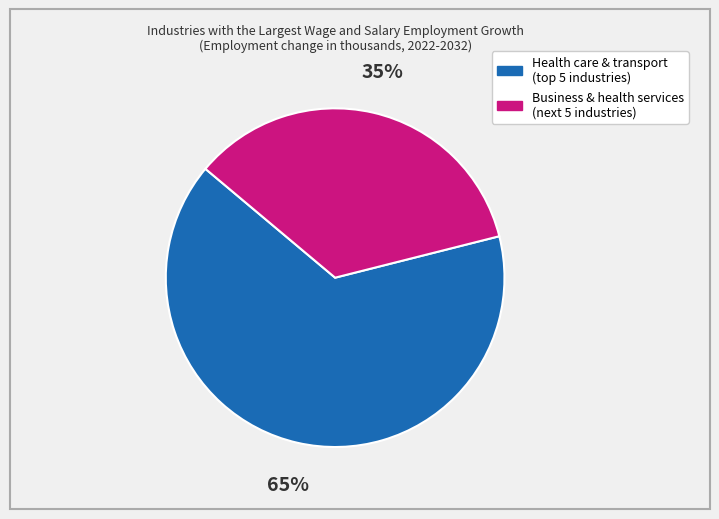

To the nearest percent, what is the difference between the largest and smallest slice percentages?

30%